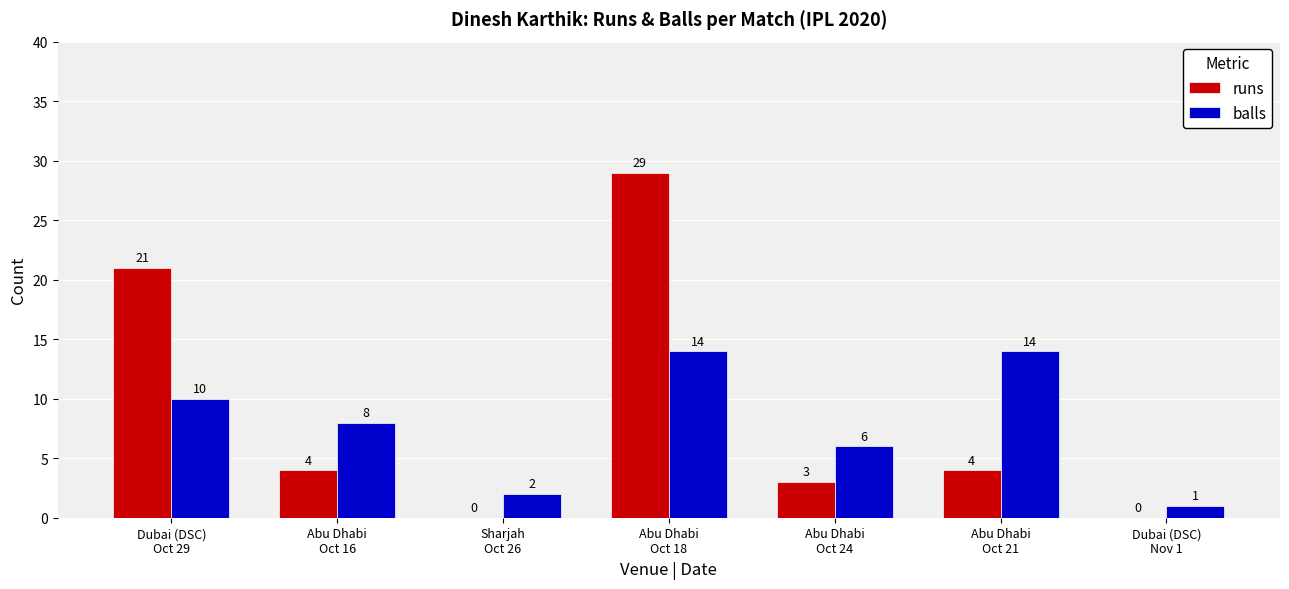

What is the sum of all balls values?

55